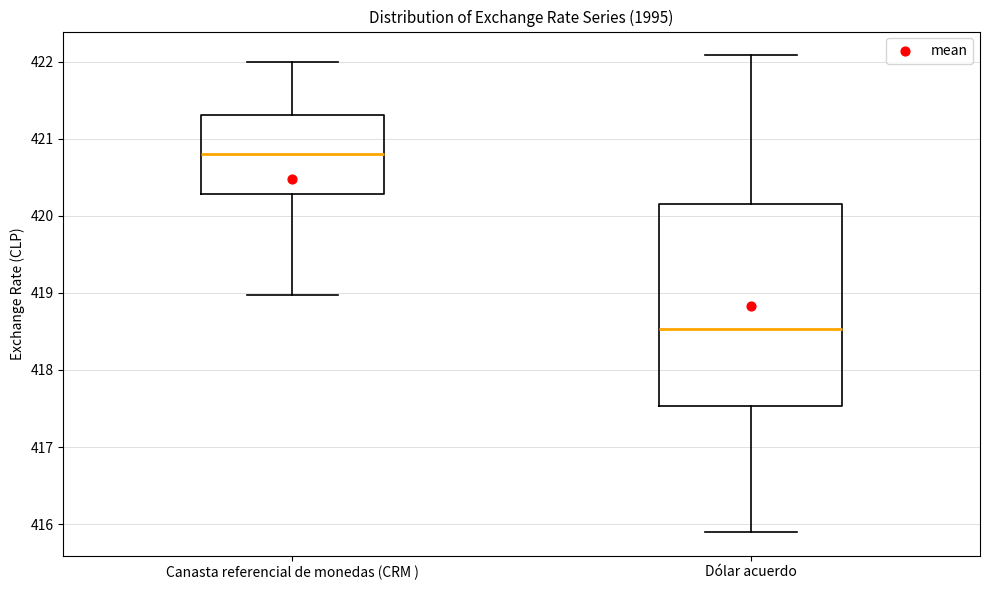

Reading left to right, transcribe this box plot: for each box, give where its median line is, the range the box spans, and where its two whiskers end, as read against the y-axis. The values are not printed on the chart, so give them approximately, as read against the axis.

Canasta referencial de monedas (CRM ): median 420.8, box 420.3 to 421.3, whiskers 419.0 to 422.0
Dólar acuerdo: median 418.5, box 417.5 to 420.2, whiskers 415.9 to 422.1